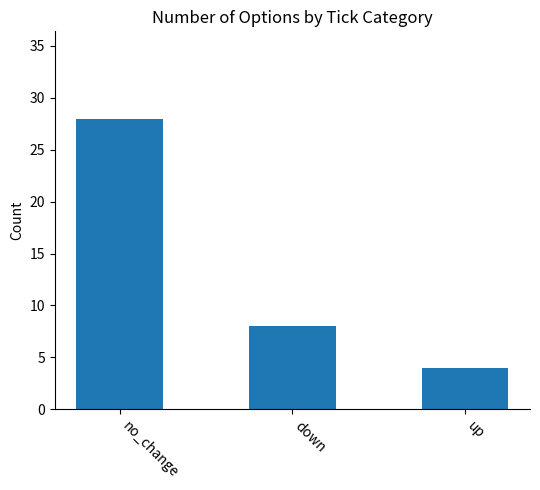

Rank the categories by value from highest to lowest.

no_change, down, up